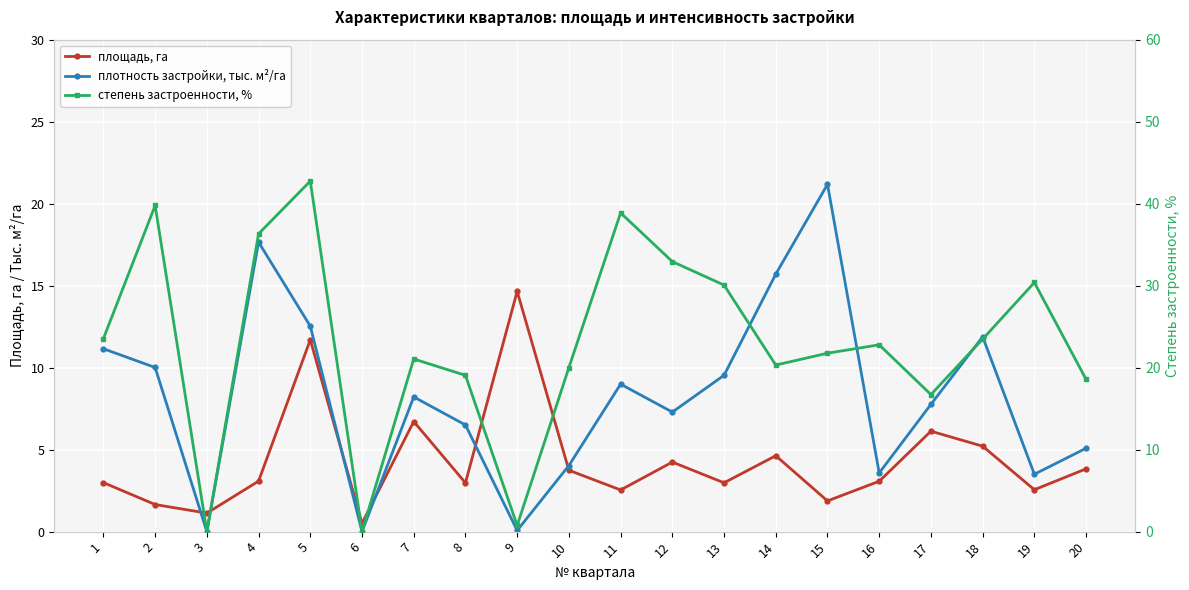

Reading left to right, list all the values displayed in this chart.

площадь, га: 1=3.0	2=1.7	3=1.1	4=3.1	5=11.7	6=0.5	7=6.7	8=3.0	9=14.7	10=3.7	11=2.5	12=4.2	13=3.0	14=4.6	15=1.9	16=3.1	17=6.1	18=5.2	19=2.6	20=3.8
плотность застройки, тыс. м²/га: 1=11.2	2=10.0	3=0.0	4=17.7	5=12.5	6=0.0	7=8.2	8=6.5	9=0.1	10=4.0	11=9.0	12=7.3	13=9.5	14=15.7	15=21.2	16=3.6	17=7.8	18=11.9	19=3.5	20=5.1
степень застроенности, %: 1=23.5	2=39.8	3=0.0	4=36.3	5=42.7	6=0.0	7=21.1	8=19.1	9=0.8	10=20.0	11=38.9	12=32.9	13=30.1	14=20.3	15=21.8	16=22.8	17=16.7	18=23.5	19=30.4	20=18.6